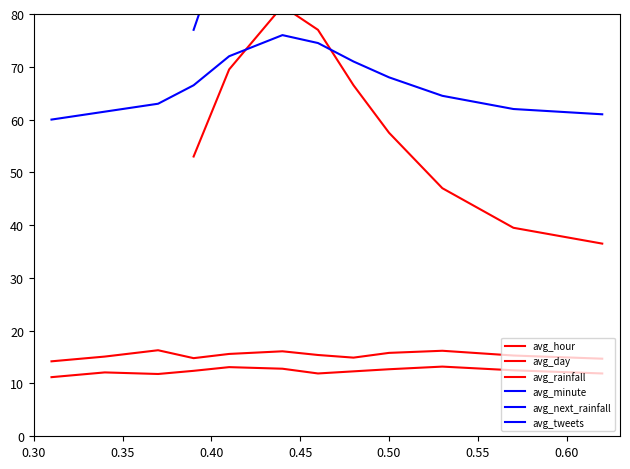

What is the sum of all avg_minute values?

1569.0